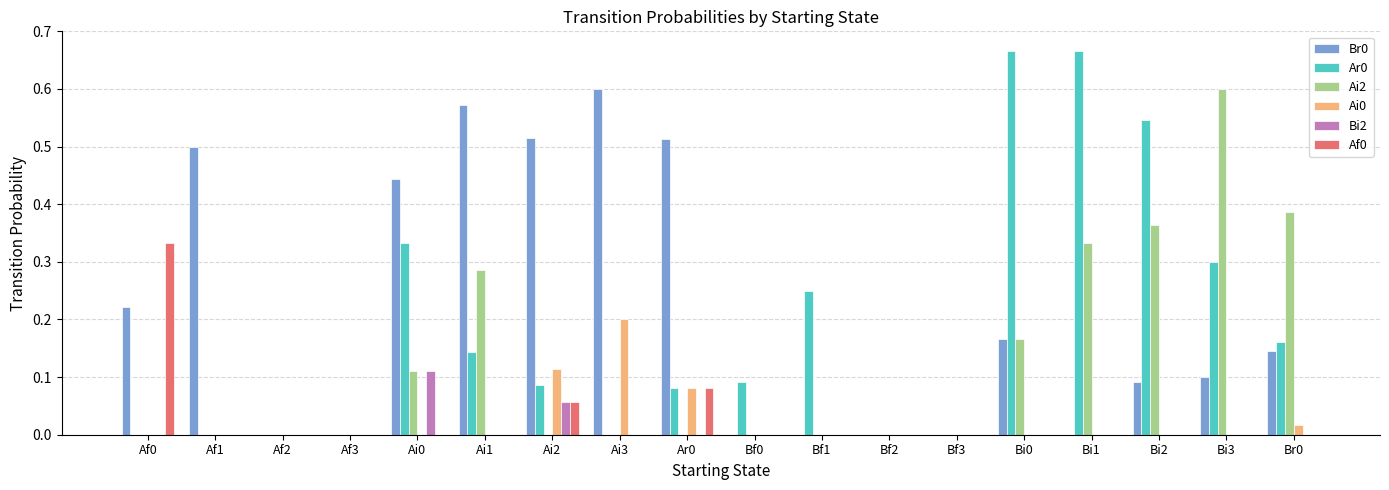

The value of Af0 at Bf2 is -0.2. True or false?

False